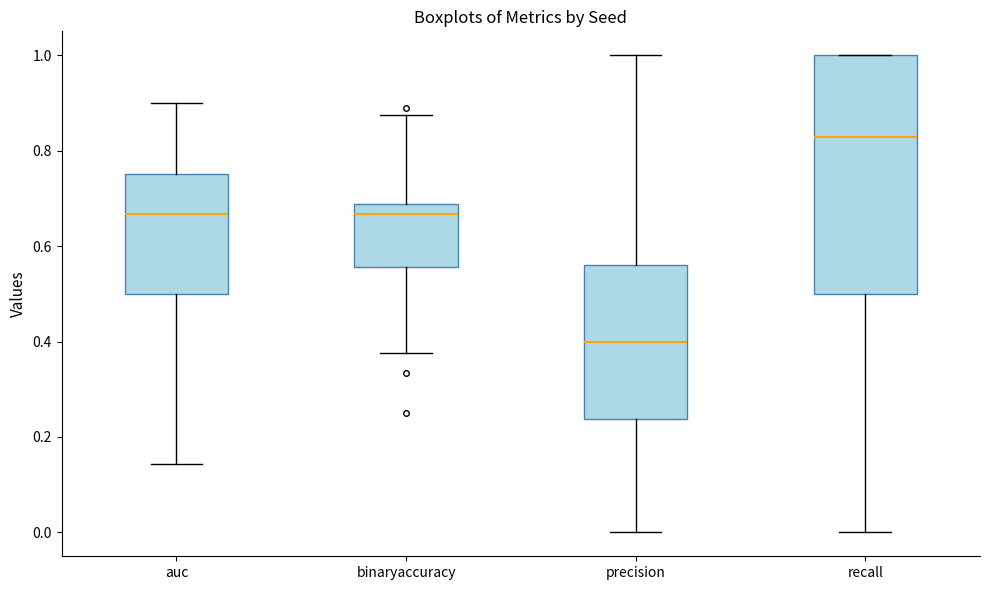

Which box has the lowest median line?

precision